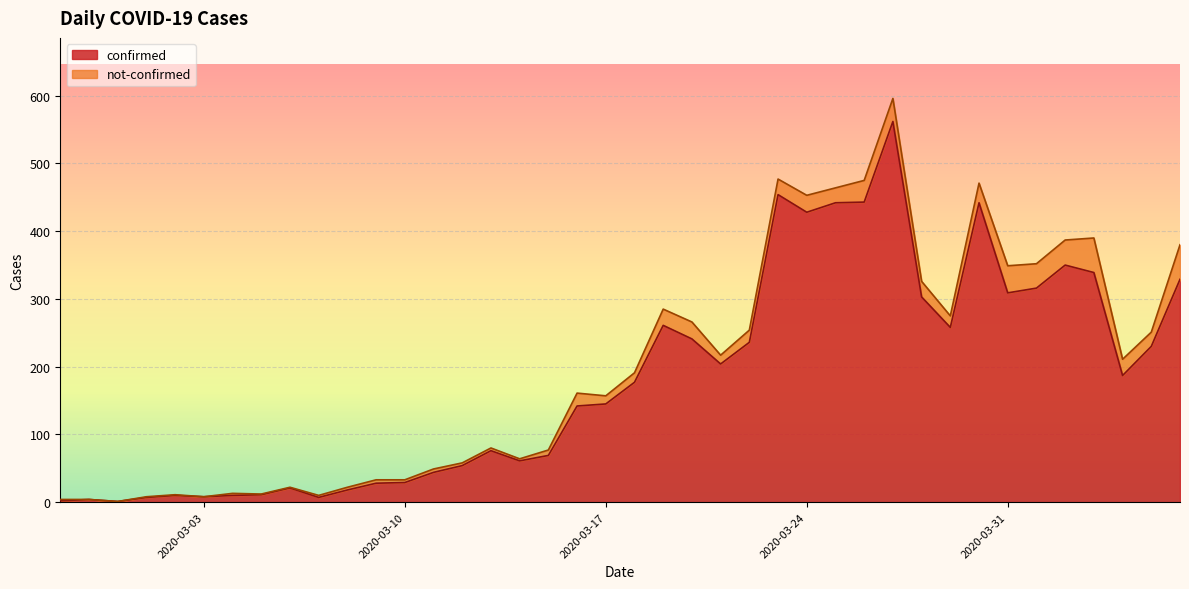

What is the smallest value displayed?

1